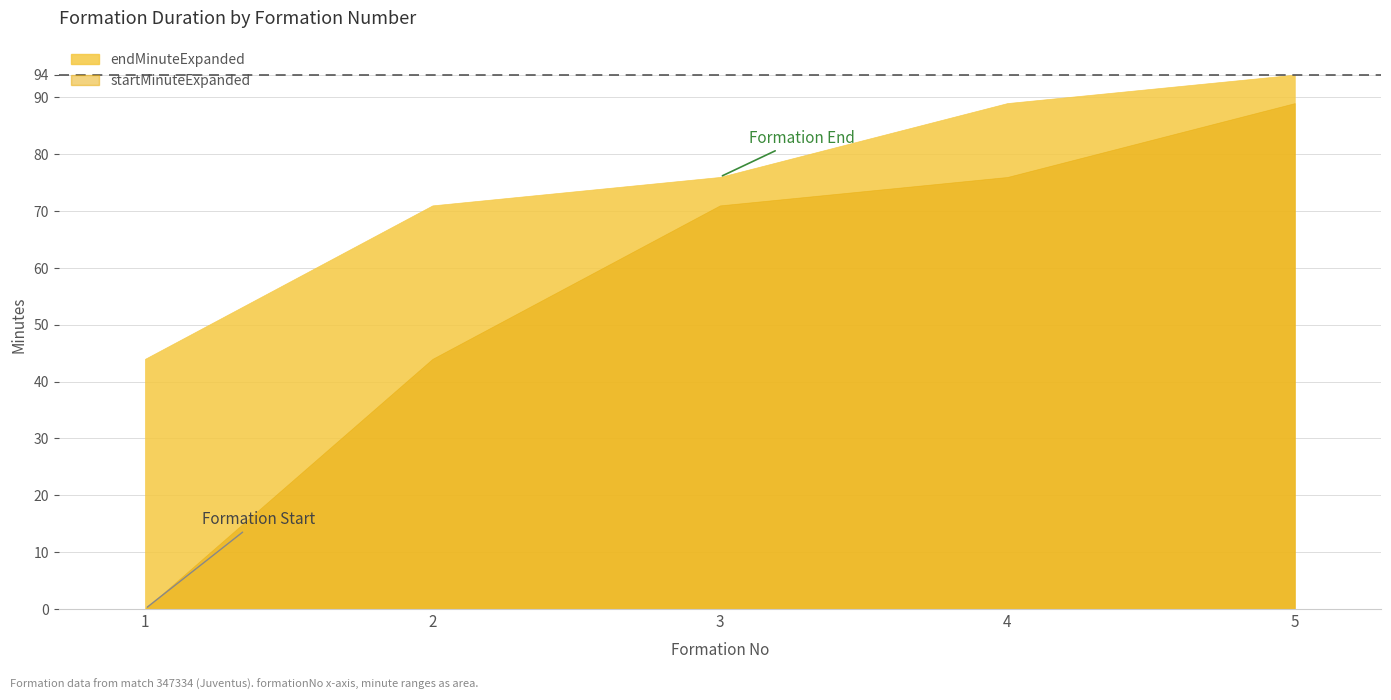

True or false: endMinuteExpanded has a value of 76 at 3.

True